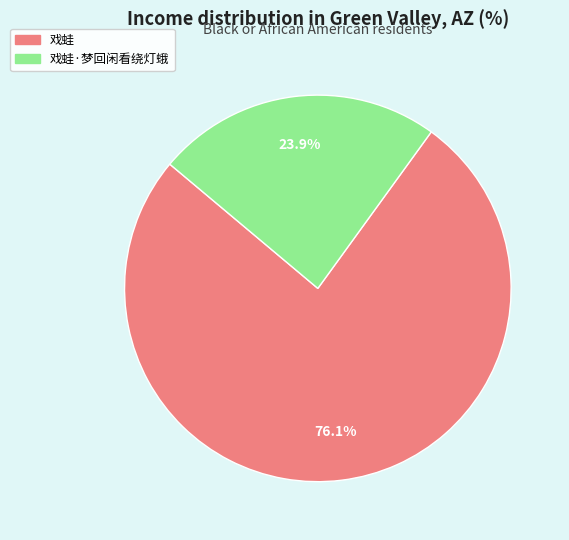

To the nearest percent, what percentage of the pie is 戏蛙?

76%